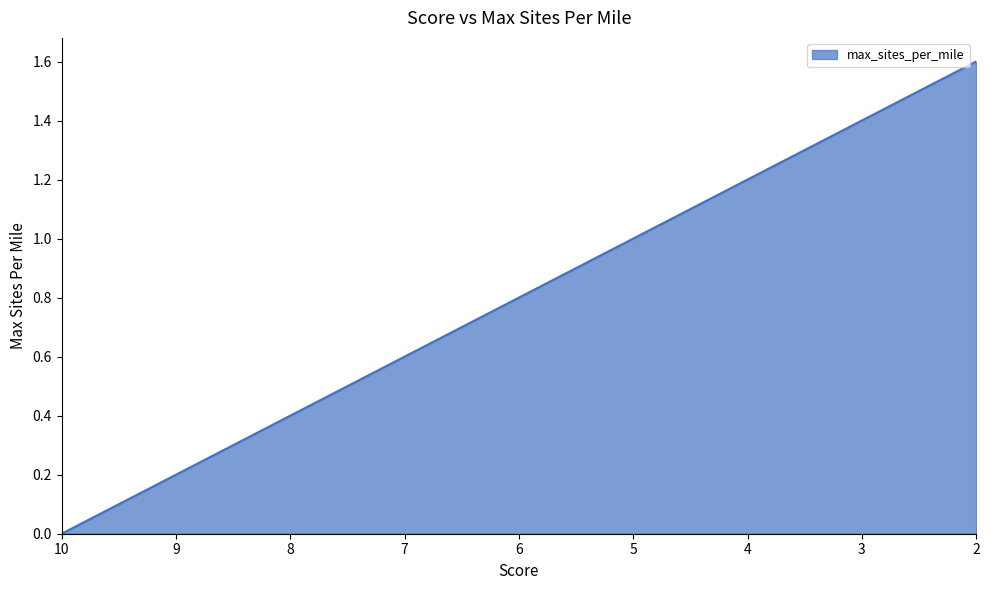

Which category has the highest value across all series?

2